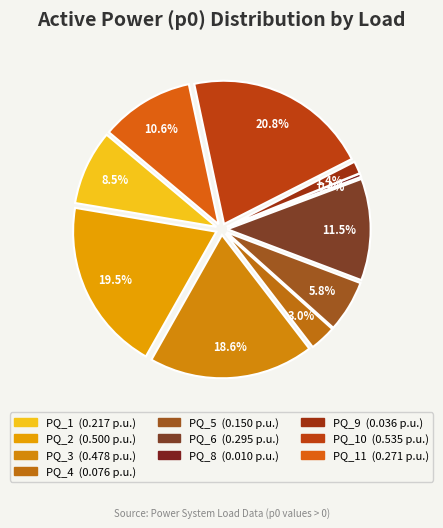

What is the change in value from PQ_1 to PQ_8?

-0.2